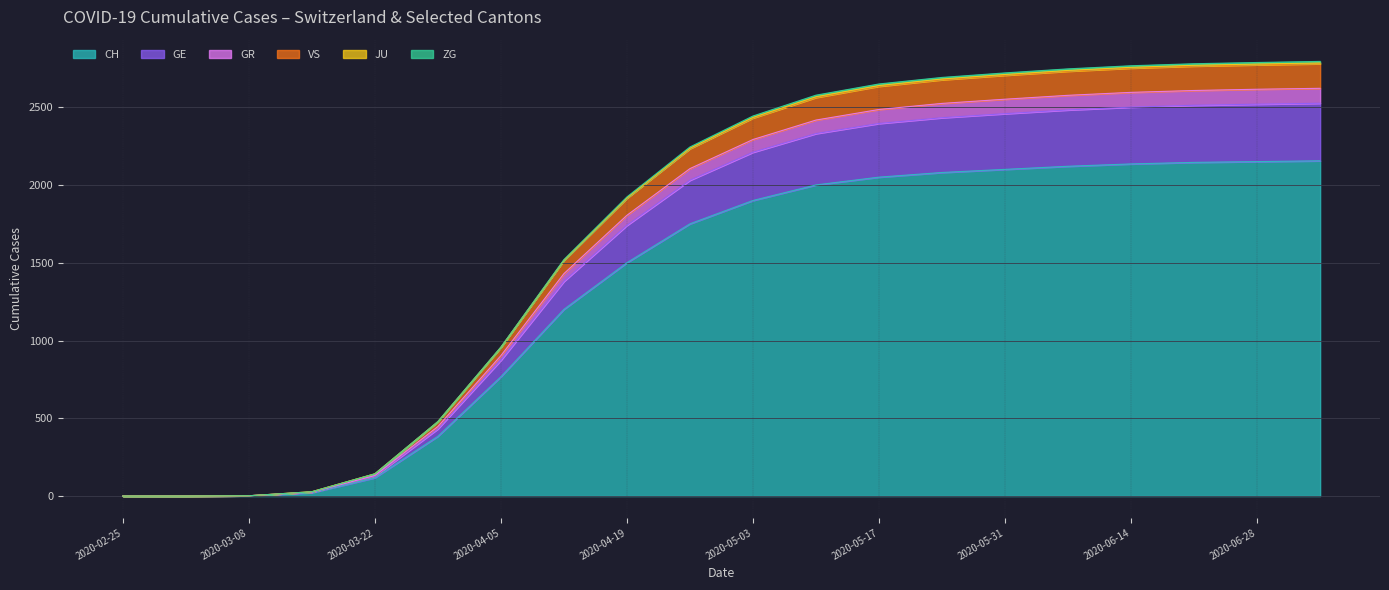

True or false: VS has more than 1 points higher than both neighbors.

False